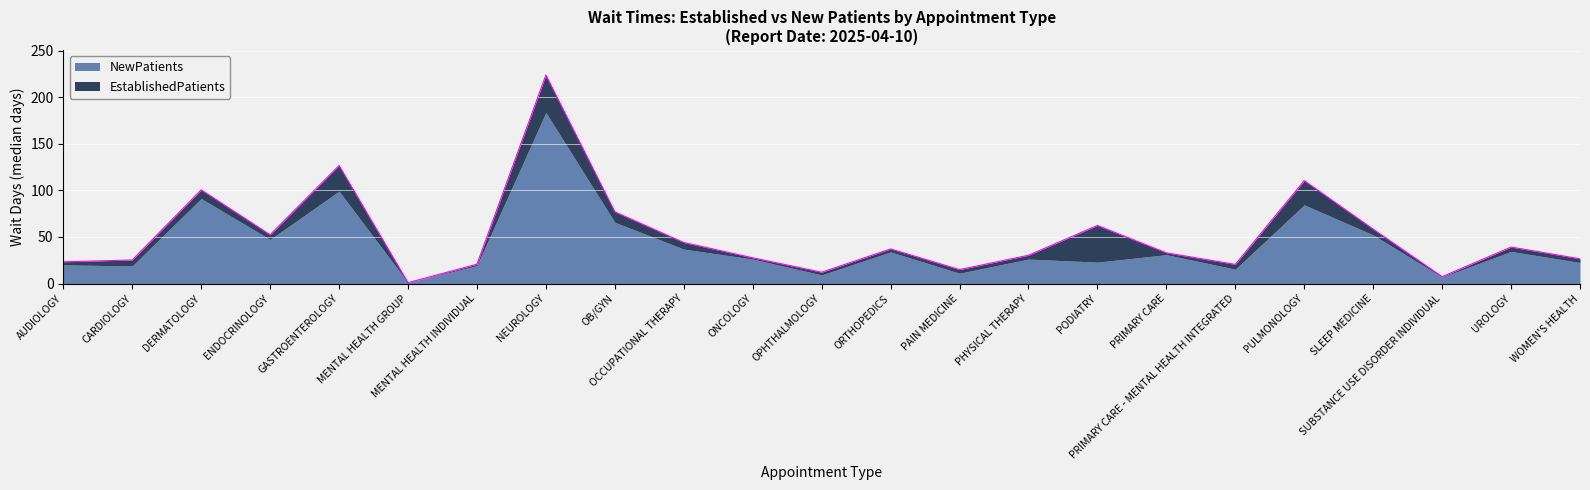

What is the difference between the second highest and minimum values?

125.8